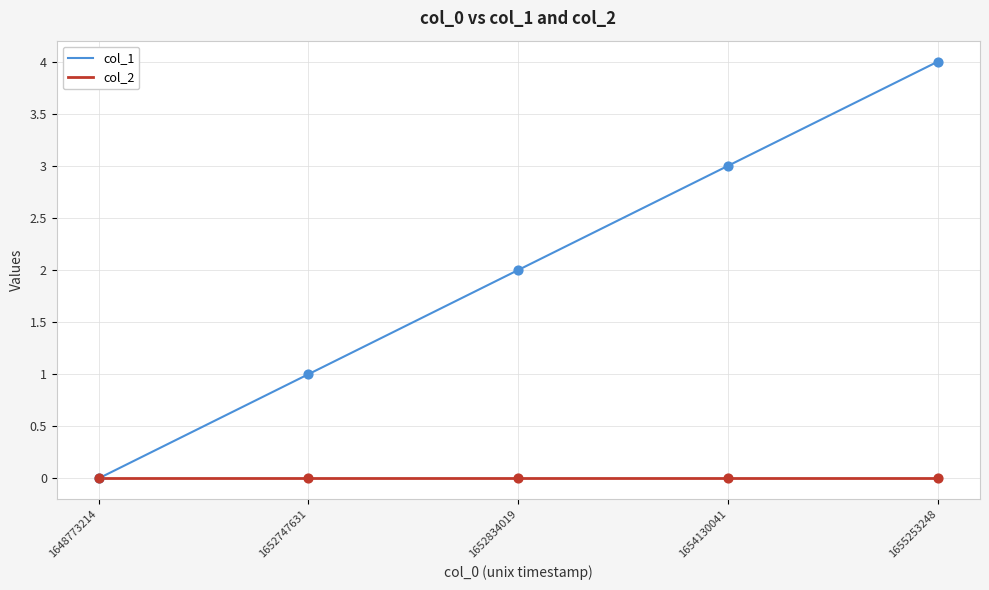

At which category is the sum across all series the highest?

1655253248